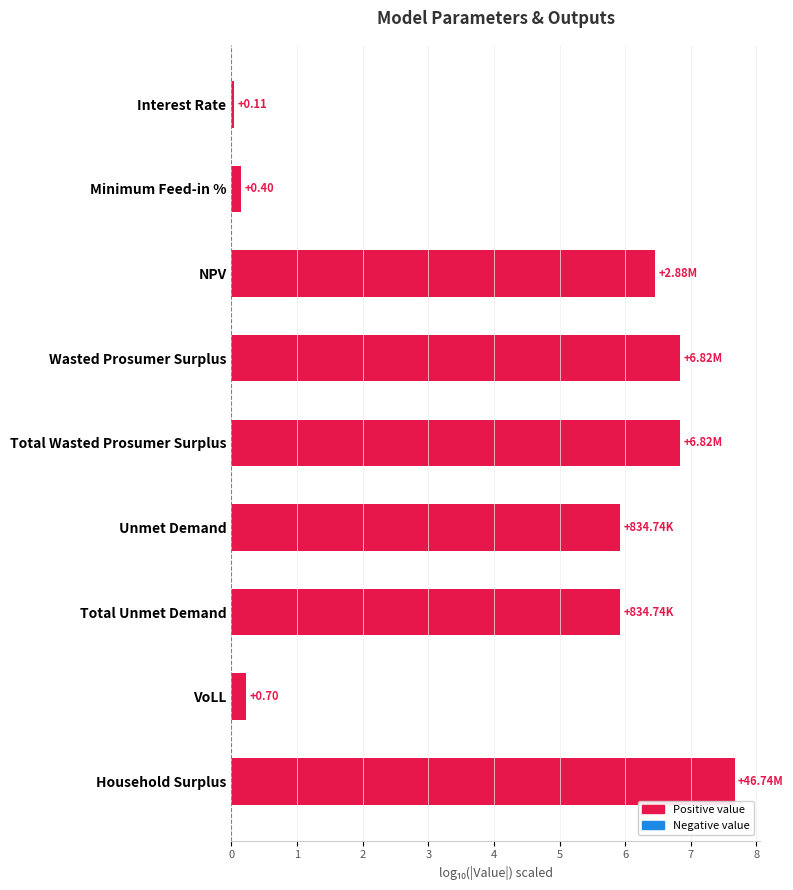

What is the average value?

4.5